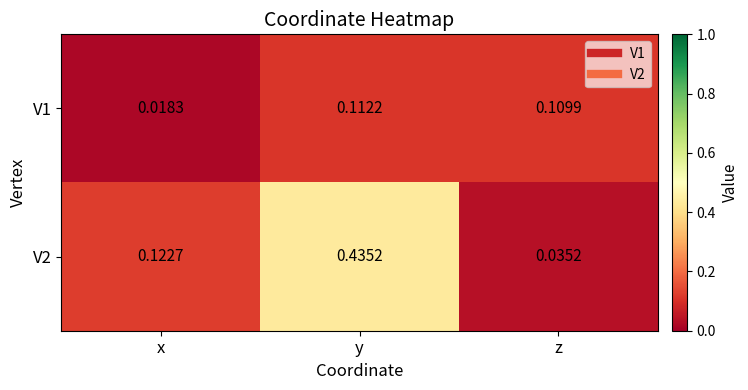

At which label does V2 reach its peak?

y